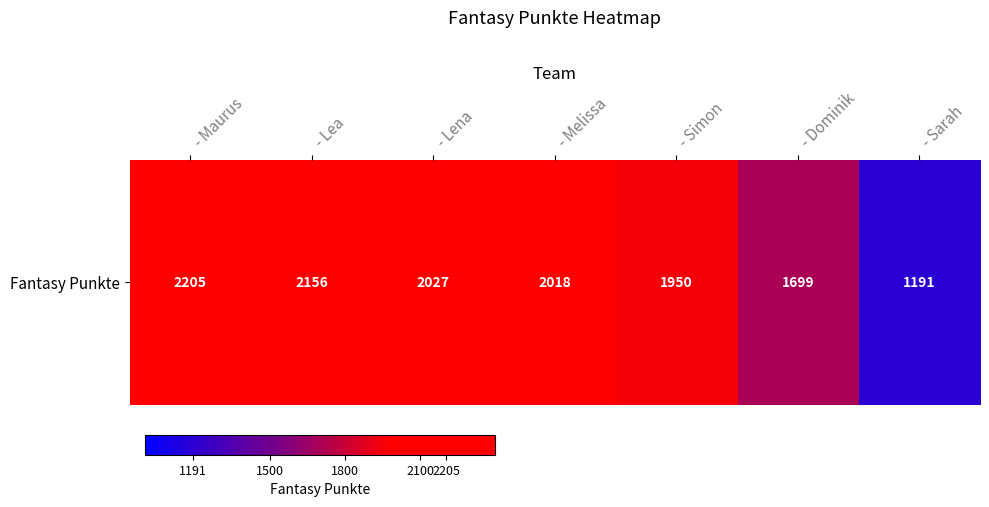

What is the difference between the maximum and minimum values?

1014